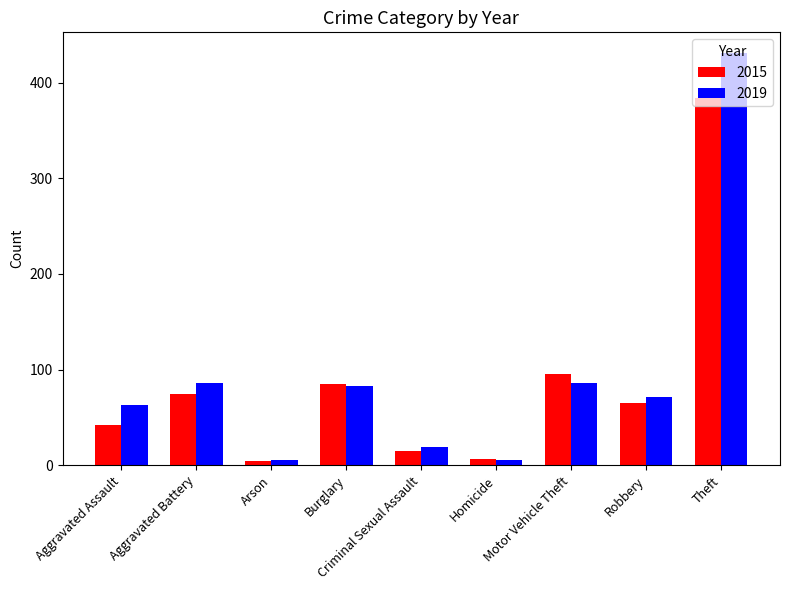

At which category is the sum across all series the highest?

Theft